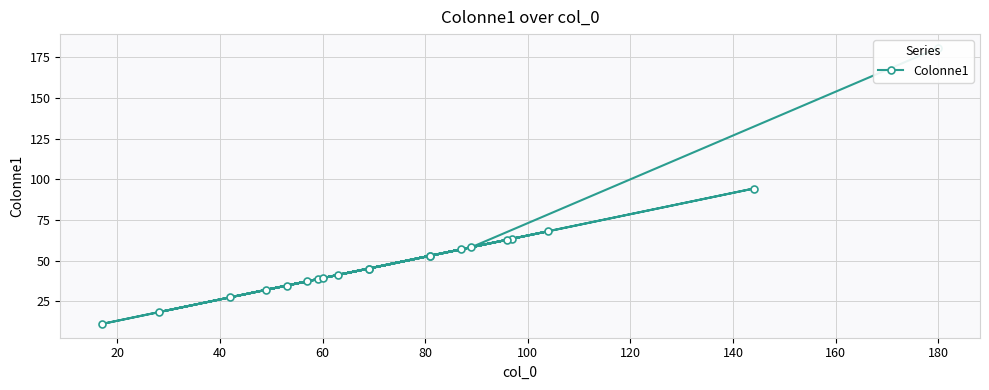

How many interior local peaks (higher than both neighbors) does the data have?

6